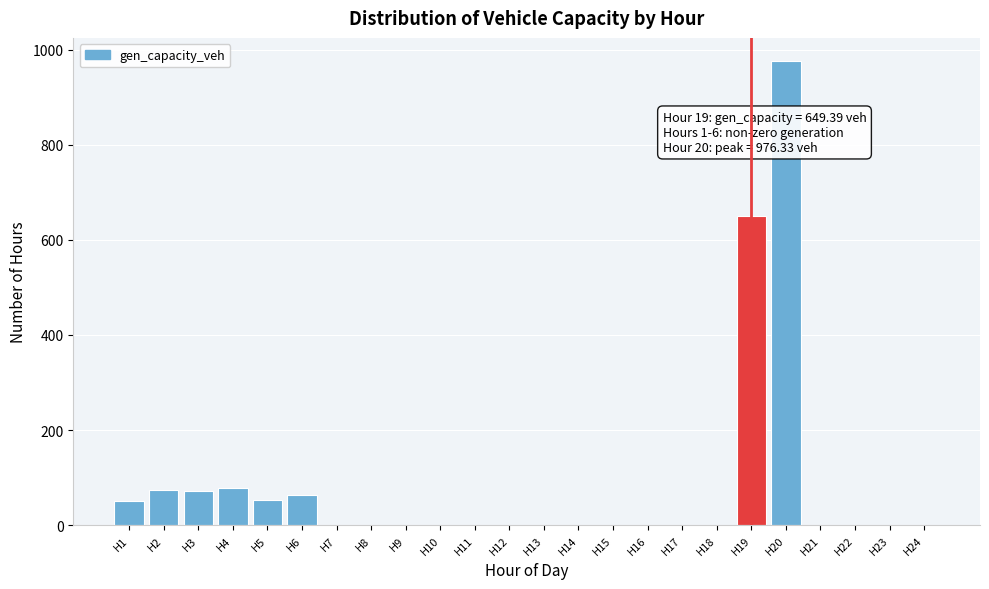

What is the sum of all values?

2014.7